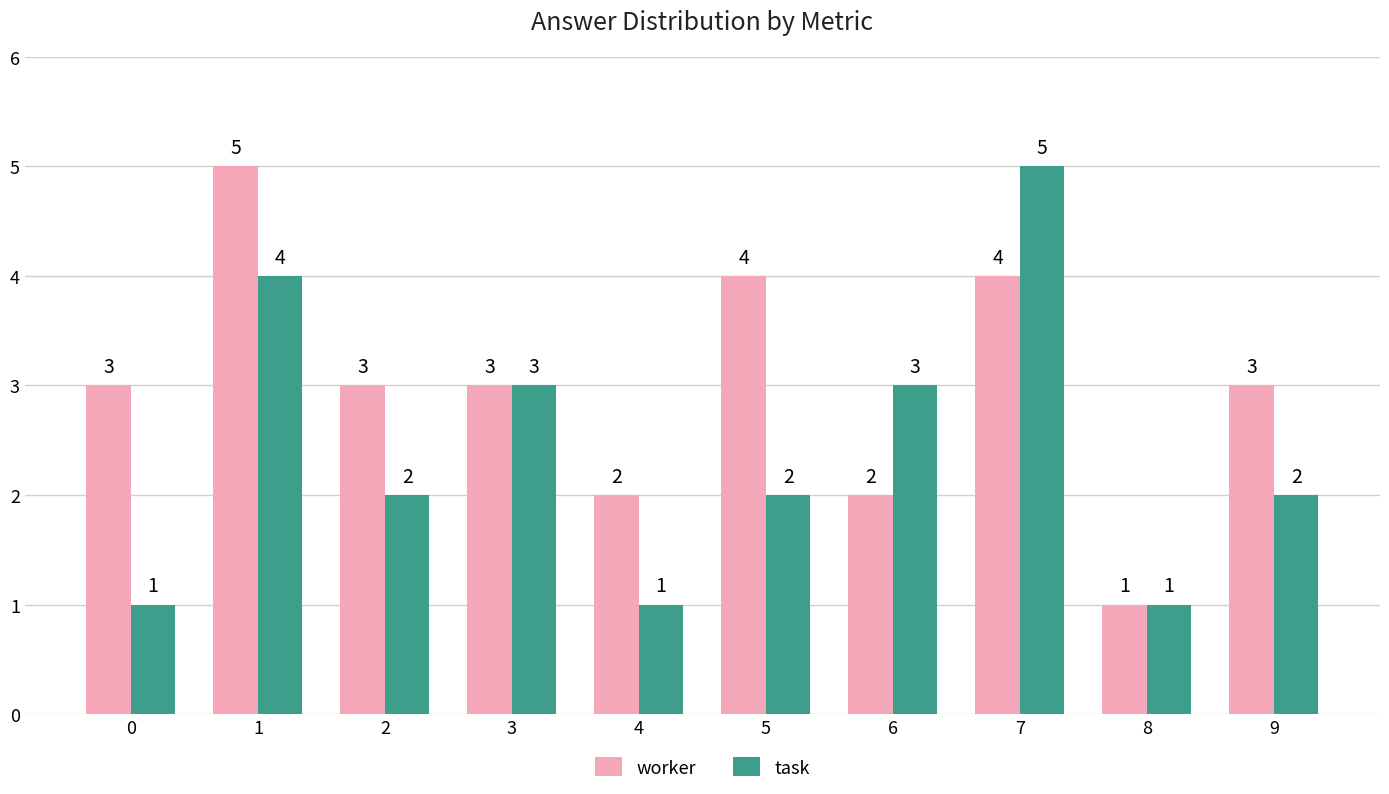

Rank the series at 2 from lowest to highest value.

task, worker